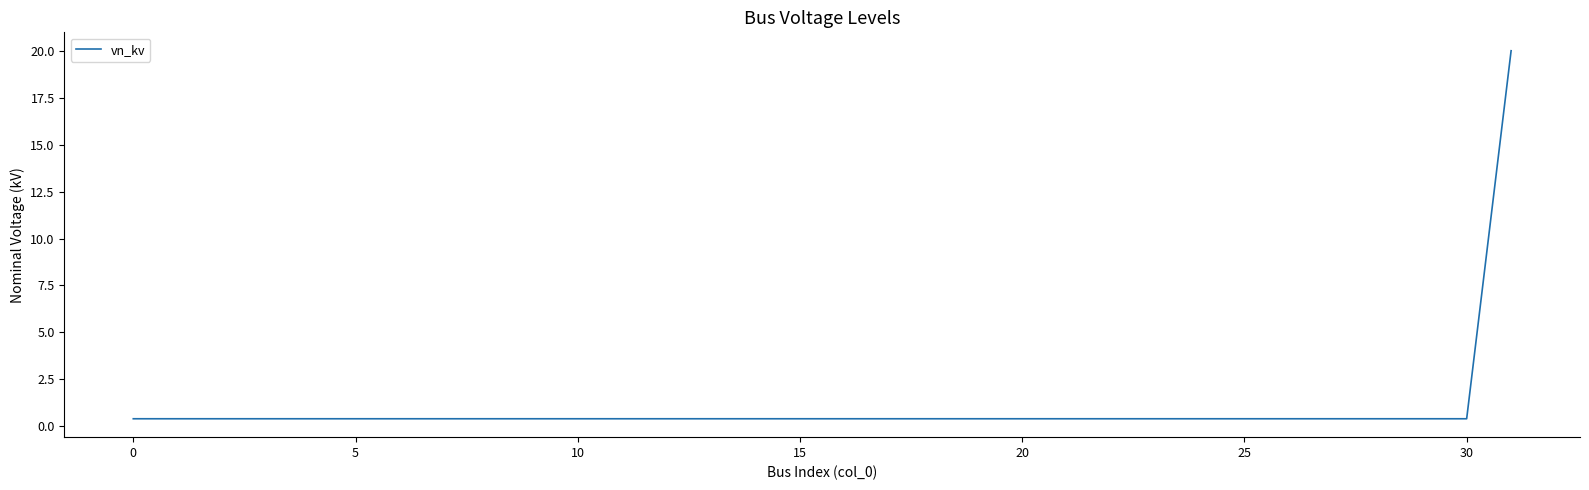

How many lines are shown in the chart?

1